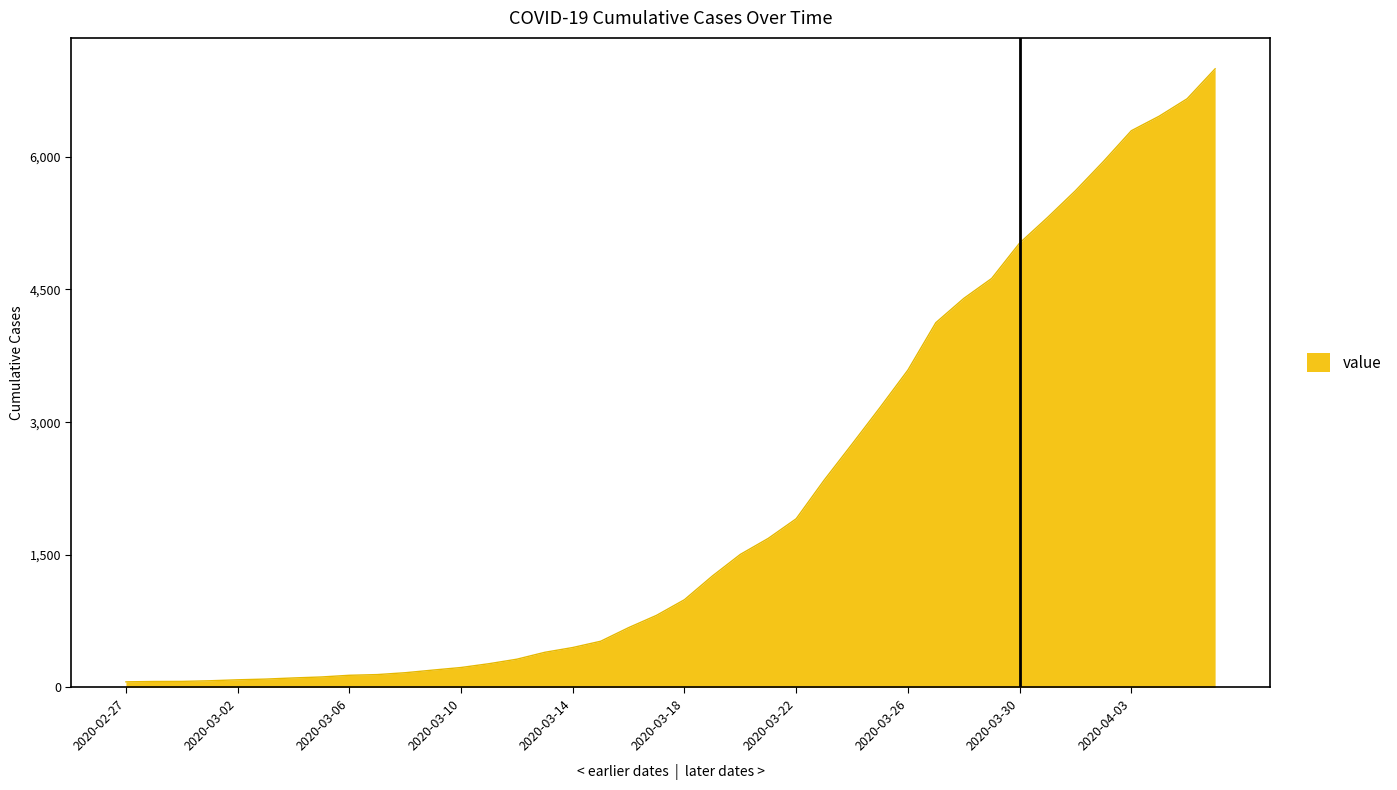

What is the sum of all values?

85677